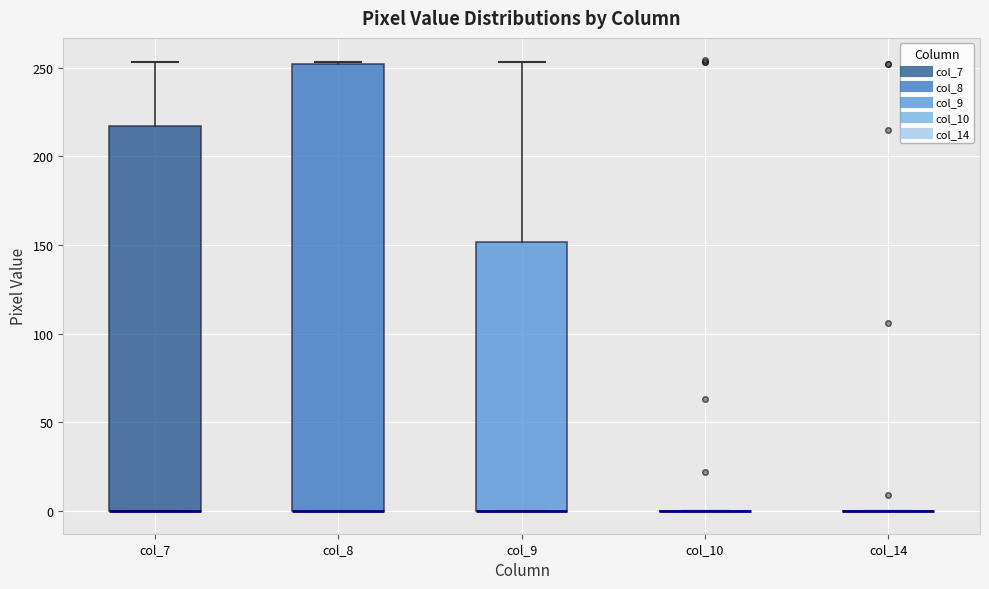

Reading left to right, transcribe this box plot: for each box, give where its median line is, the range the box spans, and where its two whiskers end, as read against the y-axis. The values are not printed on the chart, so give them approximately, as read against the axis.

col_7: median 0 (drawn on the box's lower edge), box 0 to 215, whiskers 0 to 255
col_8: median 0 (drawn on the box's lower edge), box 0 to 250, whiskers 0 to 255
col_9: median 0 (drawn on the box's lower edge), box 0 to 150, whiskers 0 to 255
col_10: box collapsed to a line at 0, whiskers 0 to 0
col_14: box collapsed to a line at 0, whiskers 0 to 0